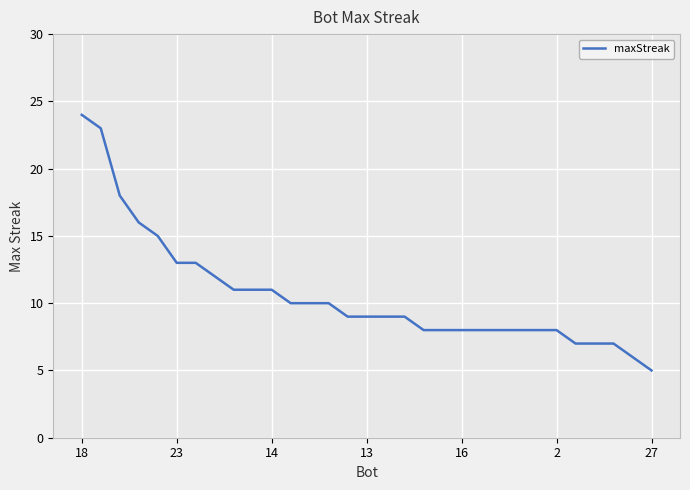

What is the difference between the maximum and minimum values?

19